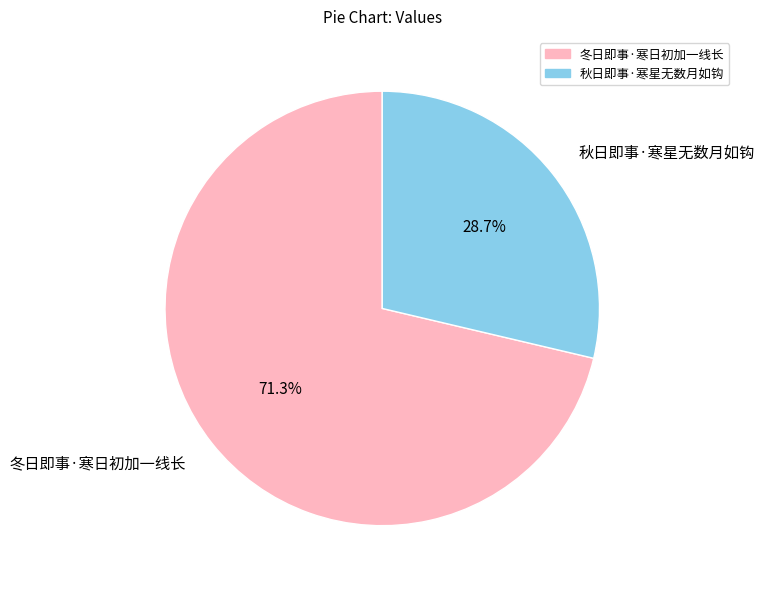

To the nearest percent, what portion does 秋日即事·寒星无数月如钩 represent?

29%